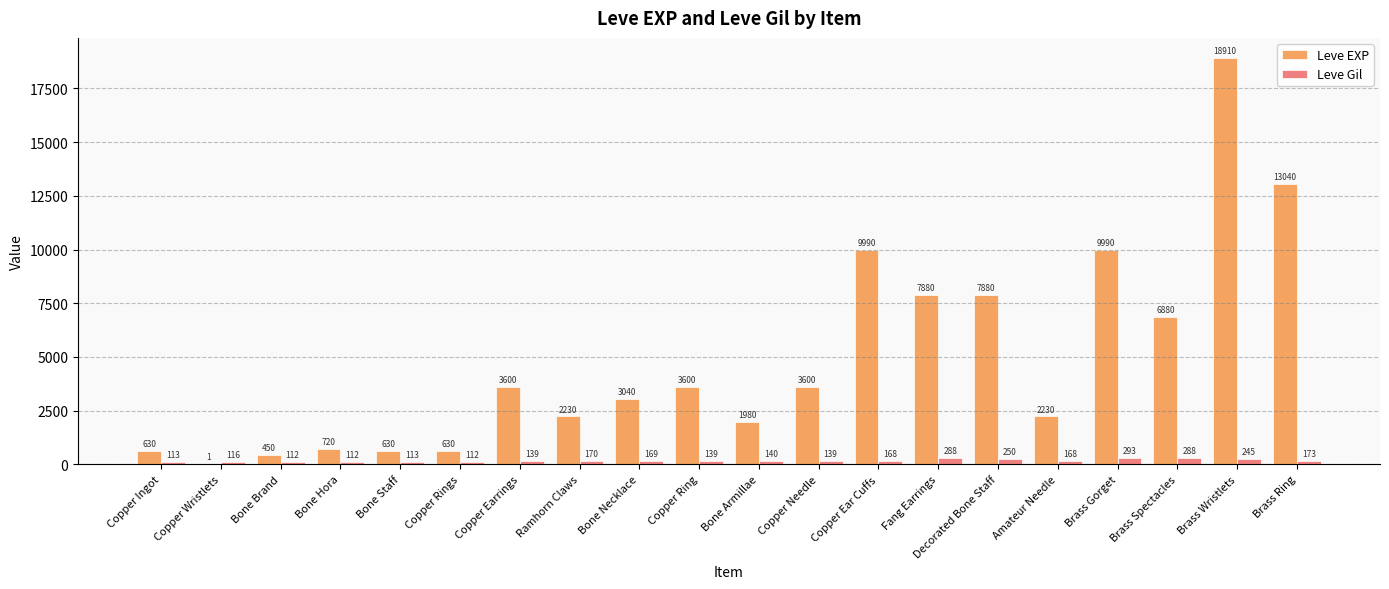

Is the value of Leve Gil at Copper Wristlets greater than the value of Leve EXP at Bone Necklace?

No